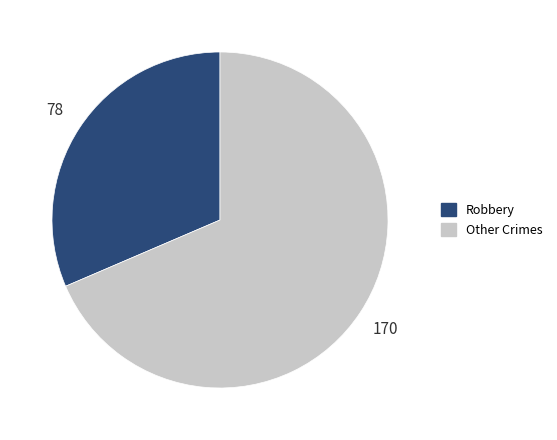

The Robbery slice represents 17% of the pie. True or false?

False